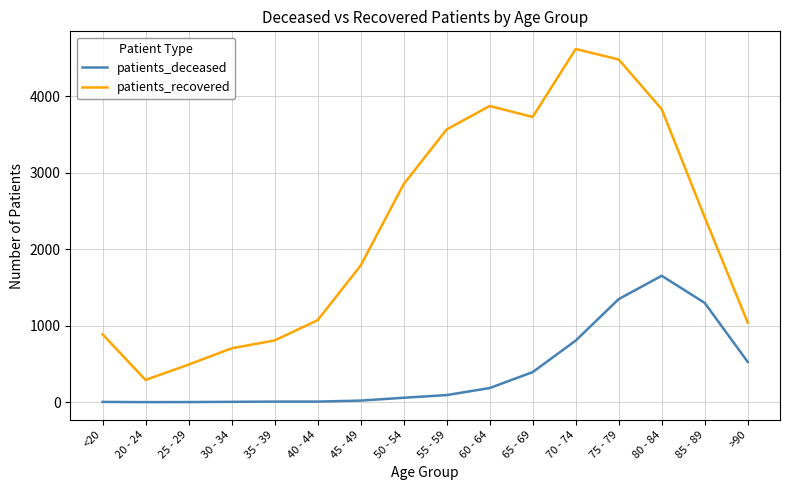

True or false: patients_deceased and patients_recovered intersect in this chart.

False